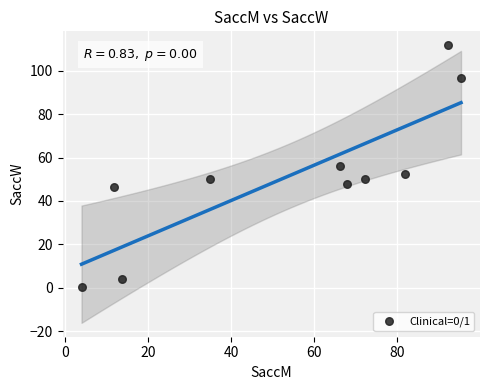

What is the range of X values (max minus min)?

91.3